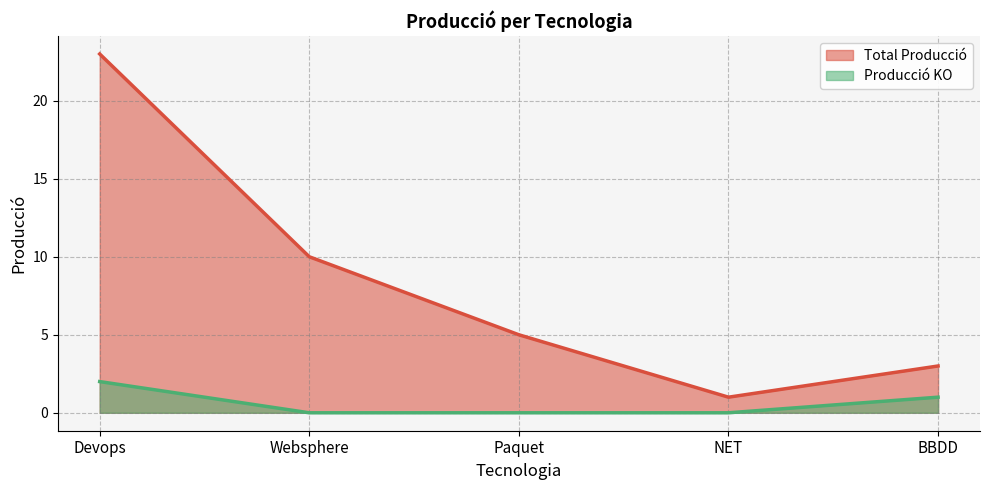

What position from the left is BBDD?

5